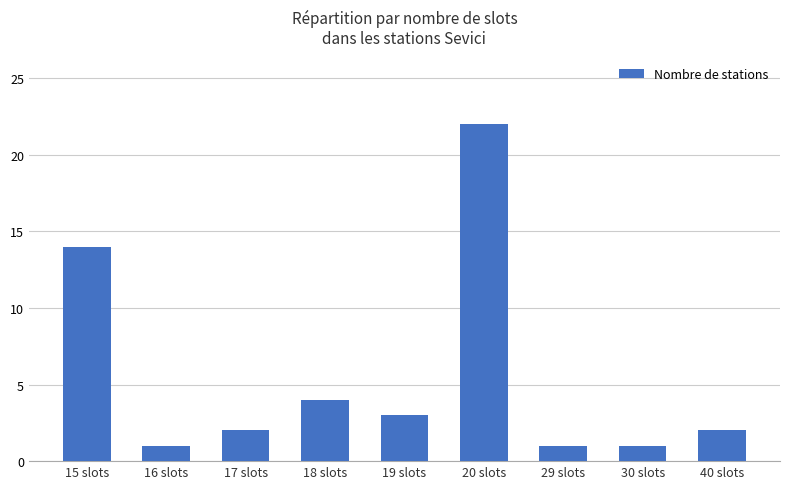

How many data points does each series have?

9